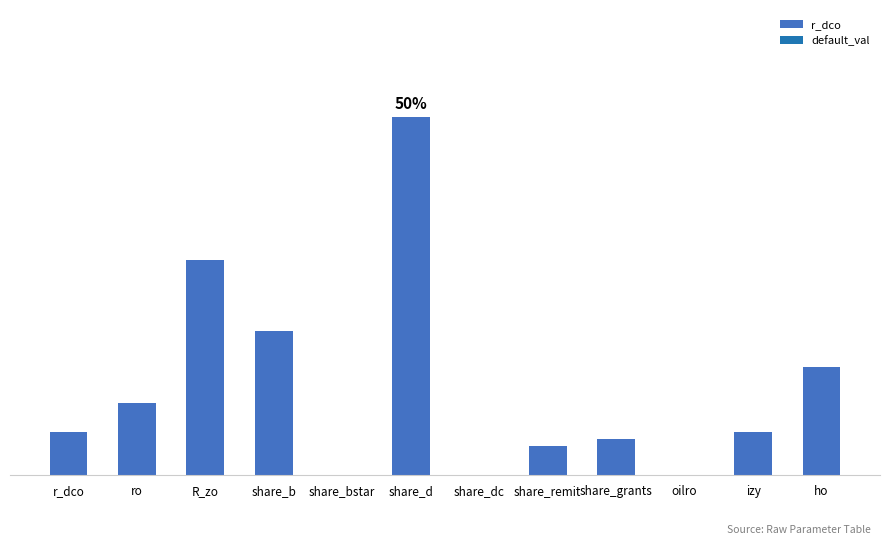

Reading left to right, transcribe all the data shown in this chart.

r_dco=0.1	ro=0.1	R_zo=0.3	share_b=0.2	share_bstar=0.0	share_d=0.5	share_dc=0.0	share_remit=0.0	share_grants=0.1	oilro=0.0	izy=0.1	ho=0.1